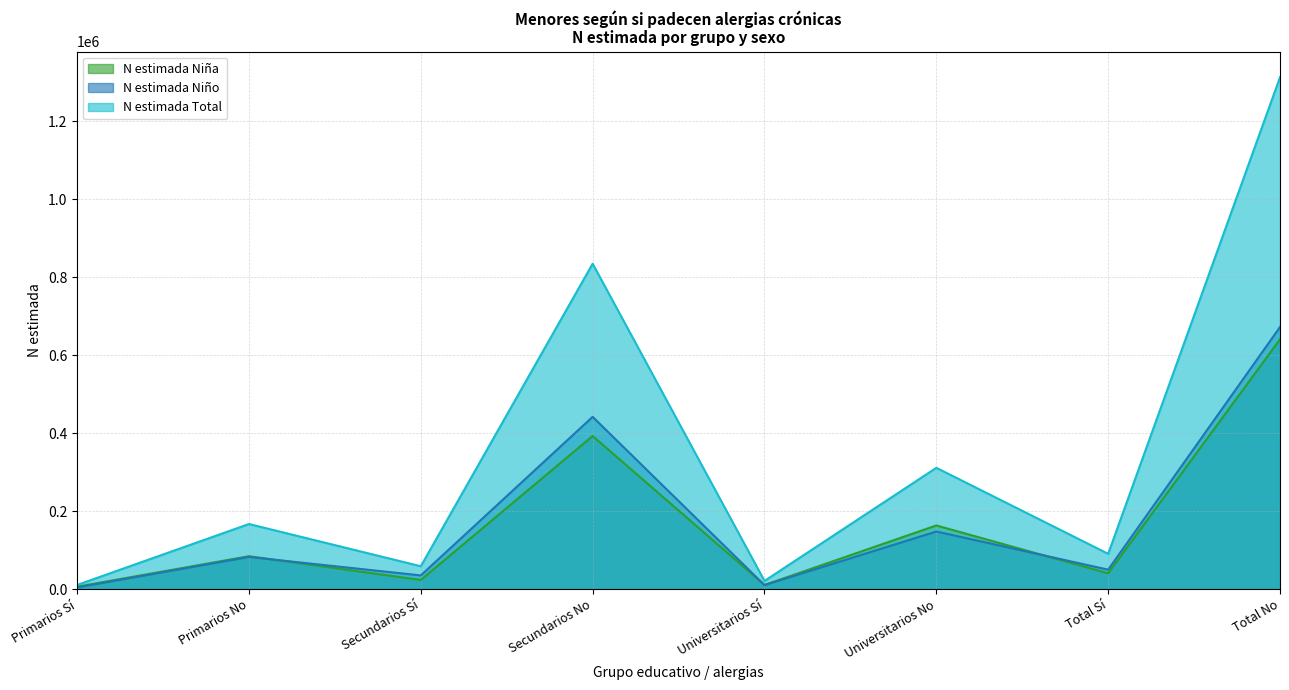

Between which two adjacent categories do N estimada Niña and N estimada Niño first intersect?

Primarios No and Secundarios Sí